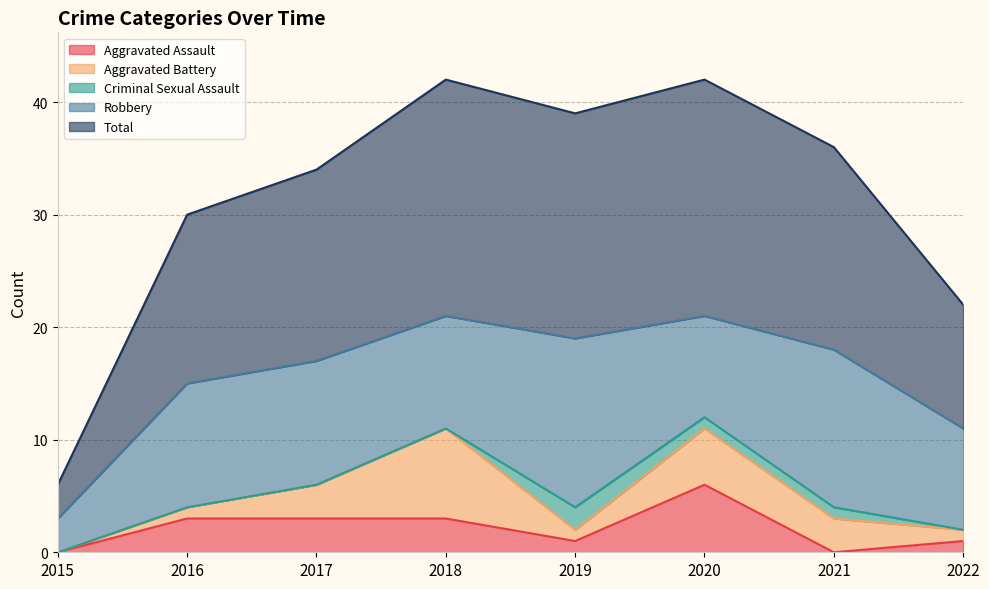

Does the chart have visible grid lines?

Yes